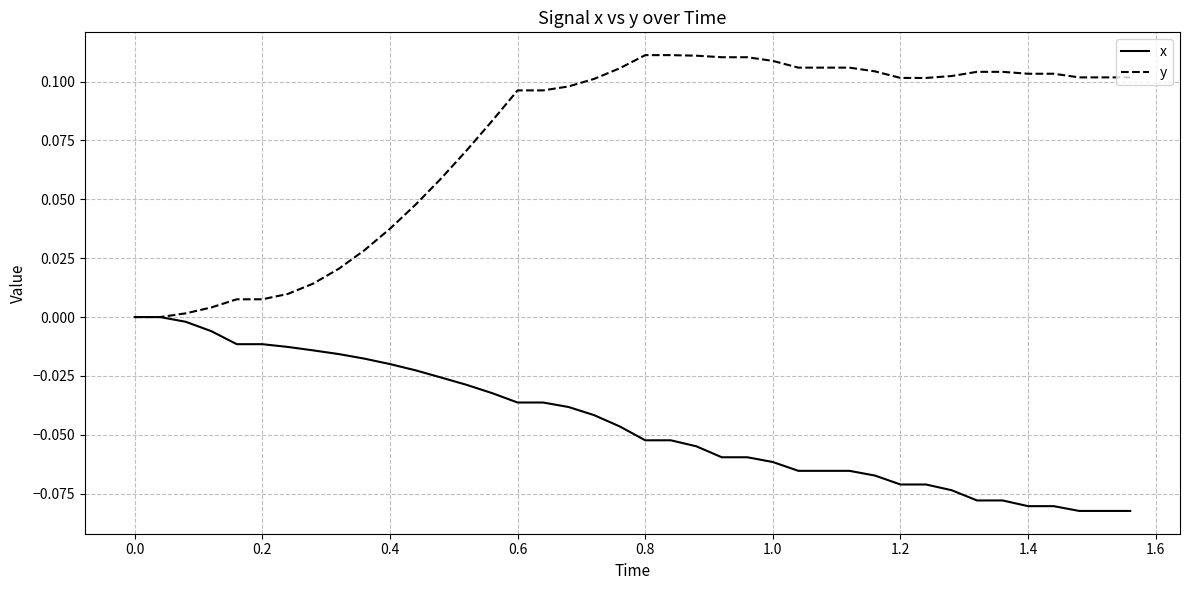

Which series has the largest total across all categories?

y